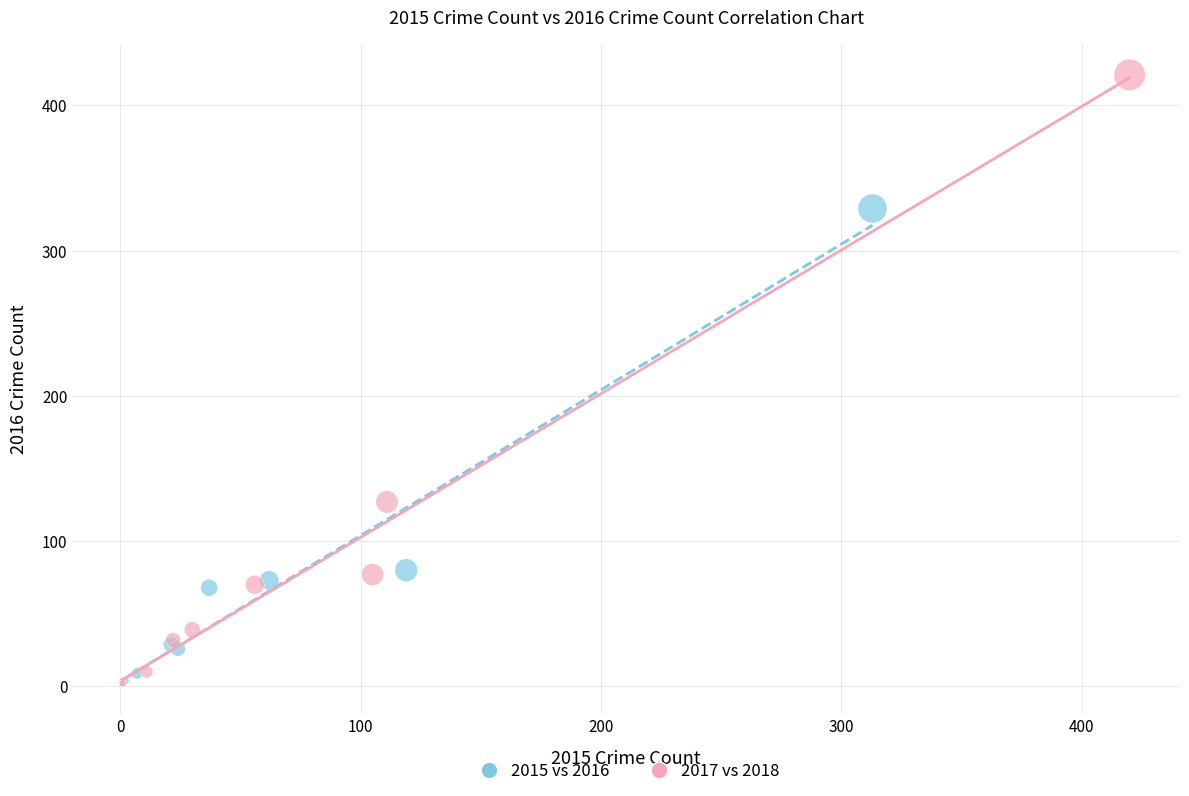

Which series has the largest Y range (max minus min)?

2017 vs 2018